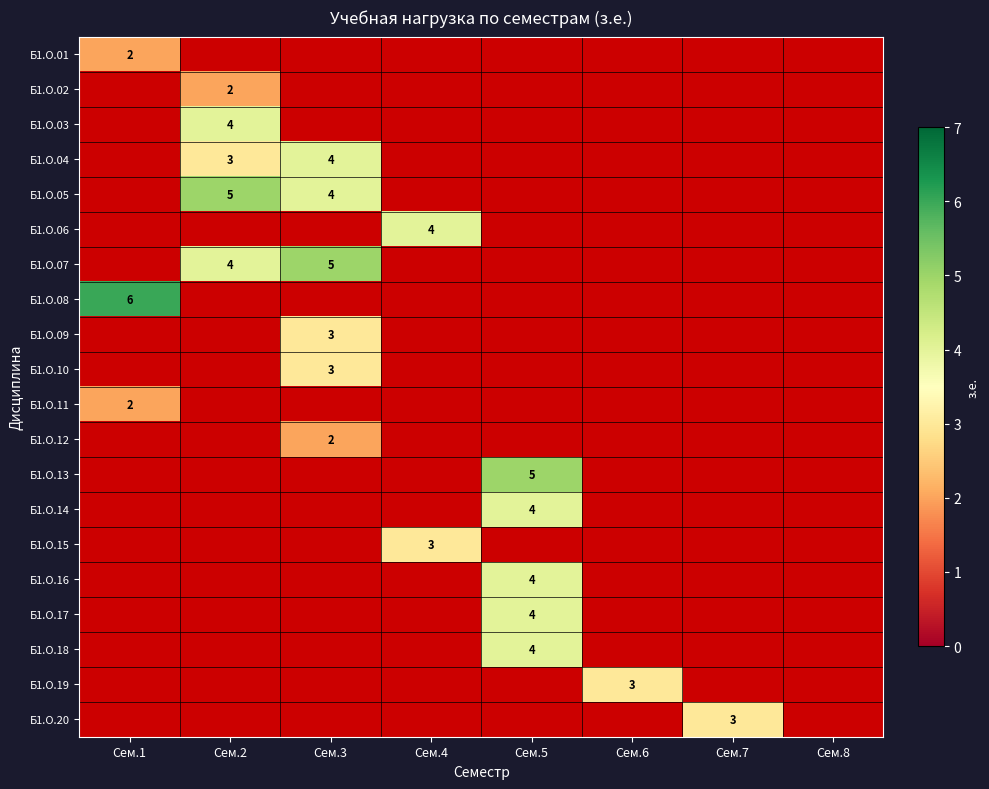

At how many categories does at least one series exceed 2?

7